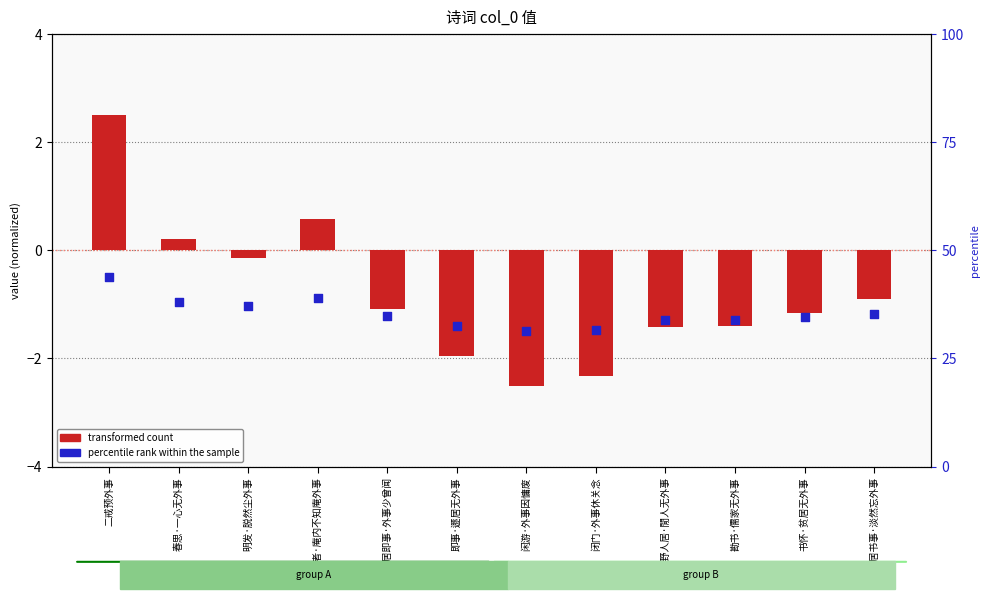

Which series has the largest total across all categories?

transformed count